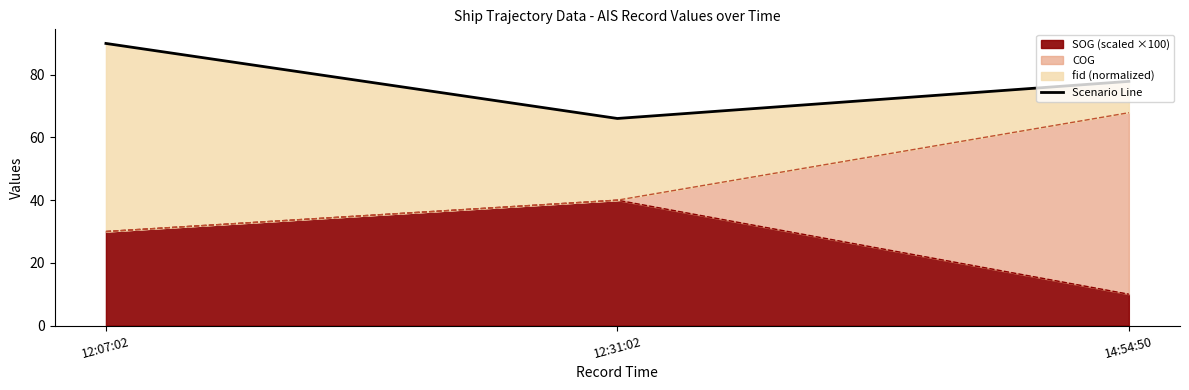

What is the ratio of the value at 14:54:50 to the value at 12:07:02?

0.9